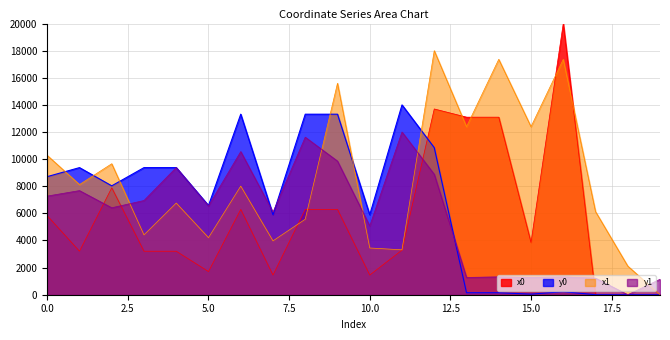

What is the total value across all series at 7?

17410.9